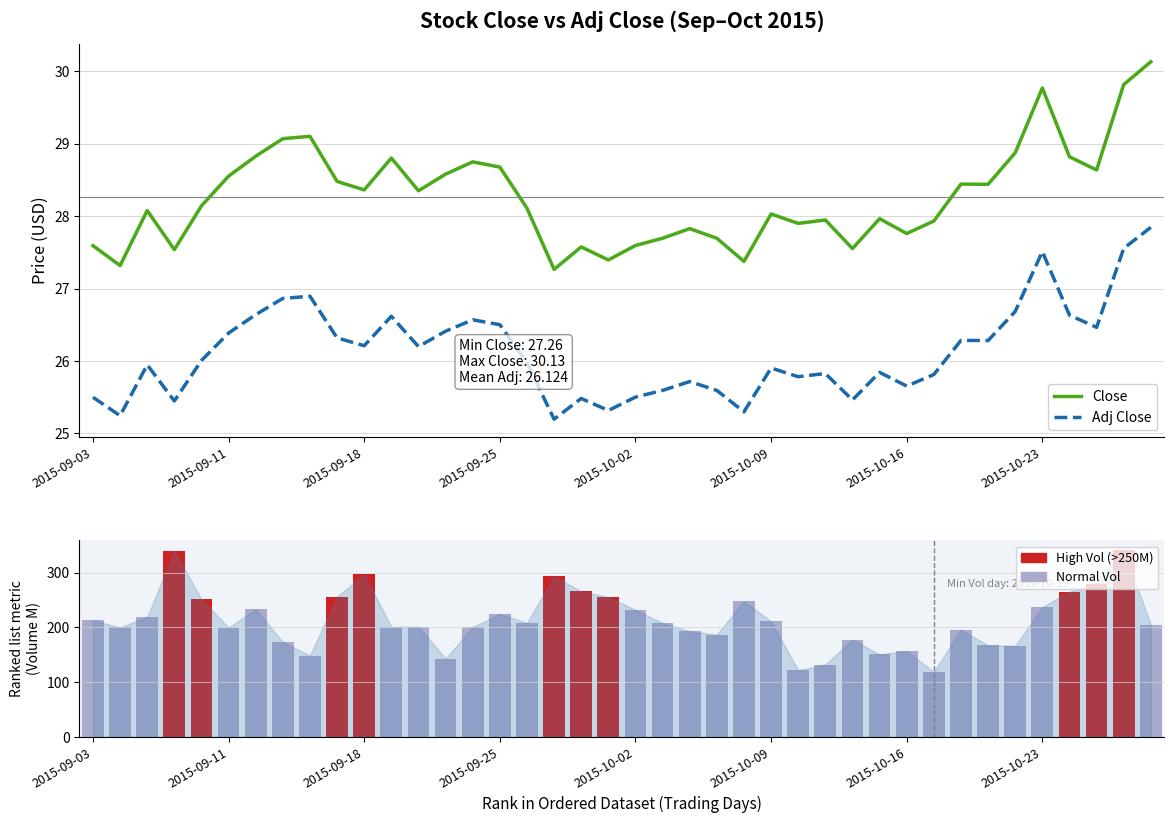

The Volume (M) series shows 237.5 at 2015-10-23. True or false?

True